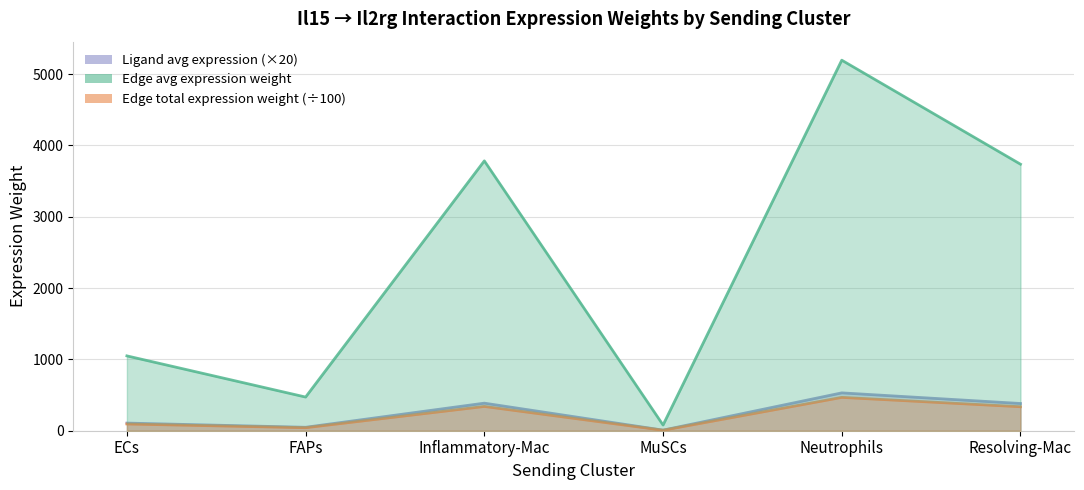

Is it true that Edge avg expression weight equals 80.0 at MuSCs?

True